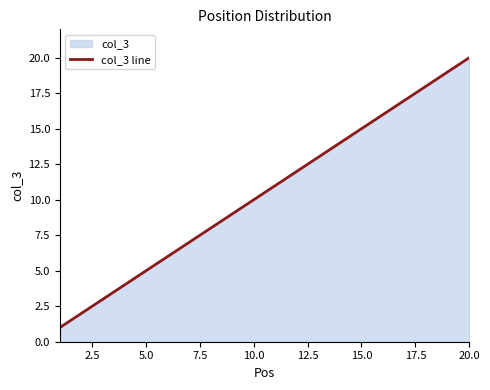

What is the greatest value displayed?

20